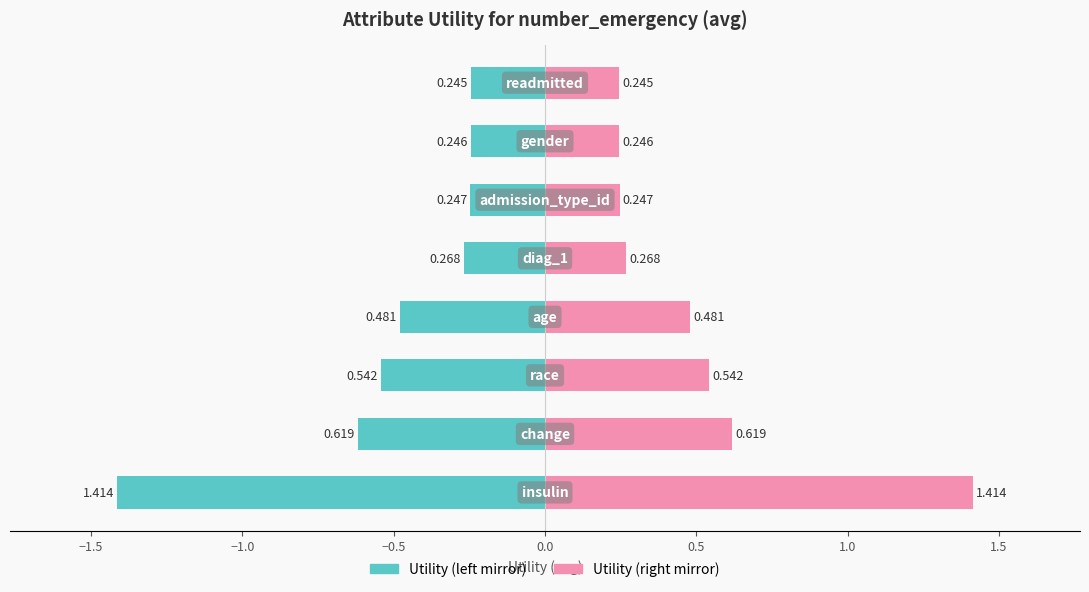

List the series in order of their overall mean, lowest first.

Utility (left), Utility (right)